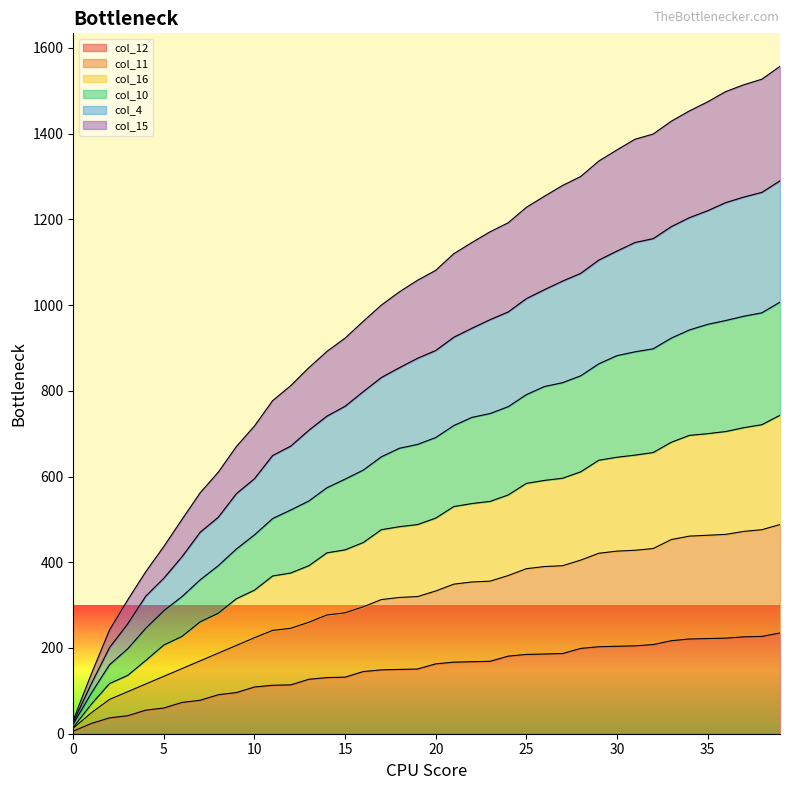

Does the chart display data point markers on the line(s)?

No